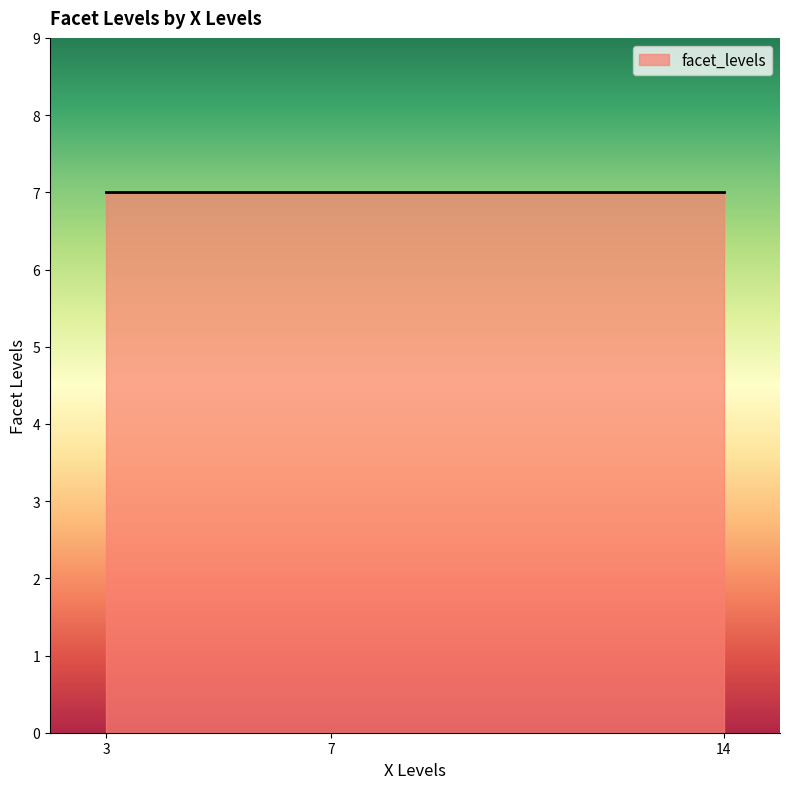

At which category does the data reach its first local peak?

7